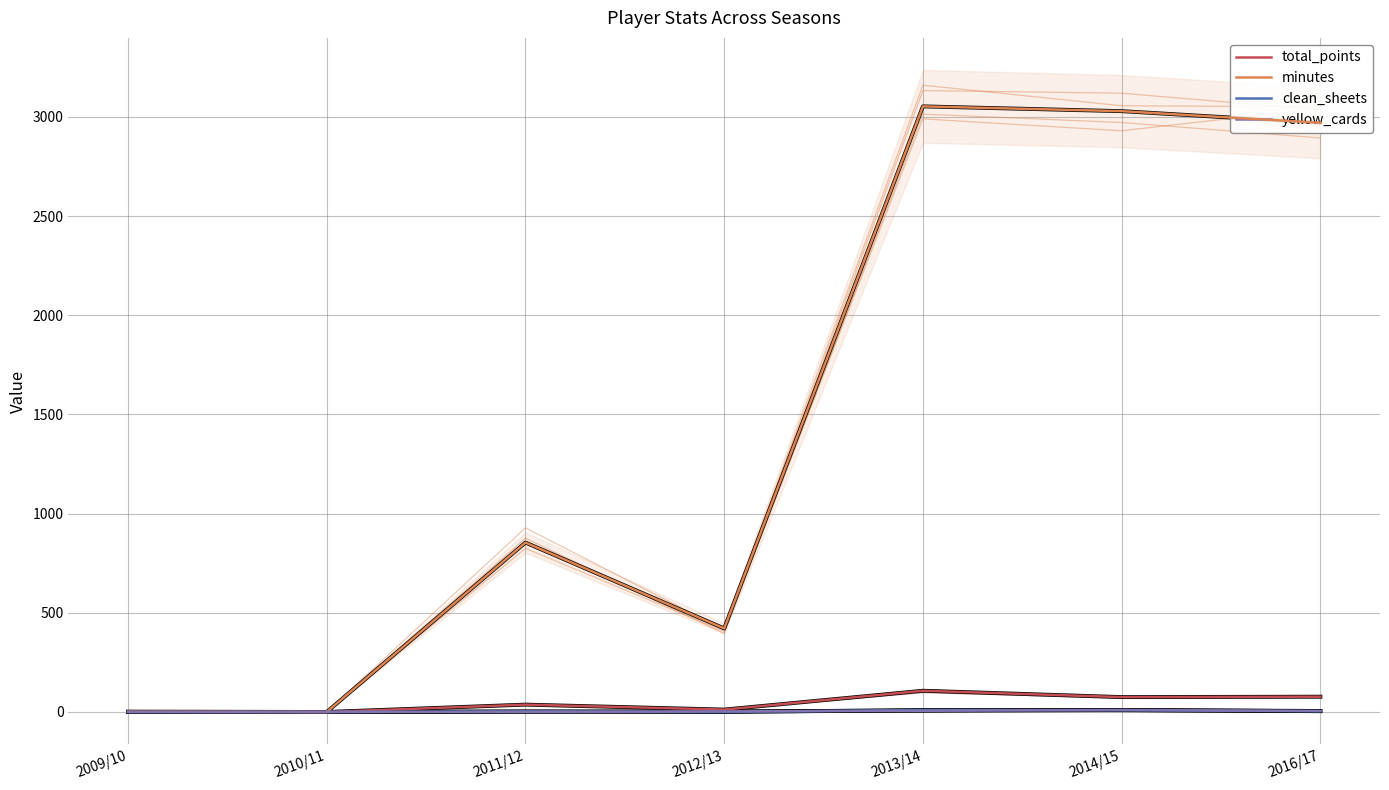

At which category is the sum across all series the highest?

2013/14